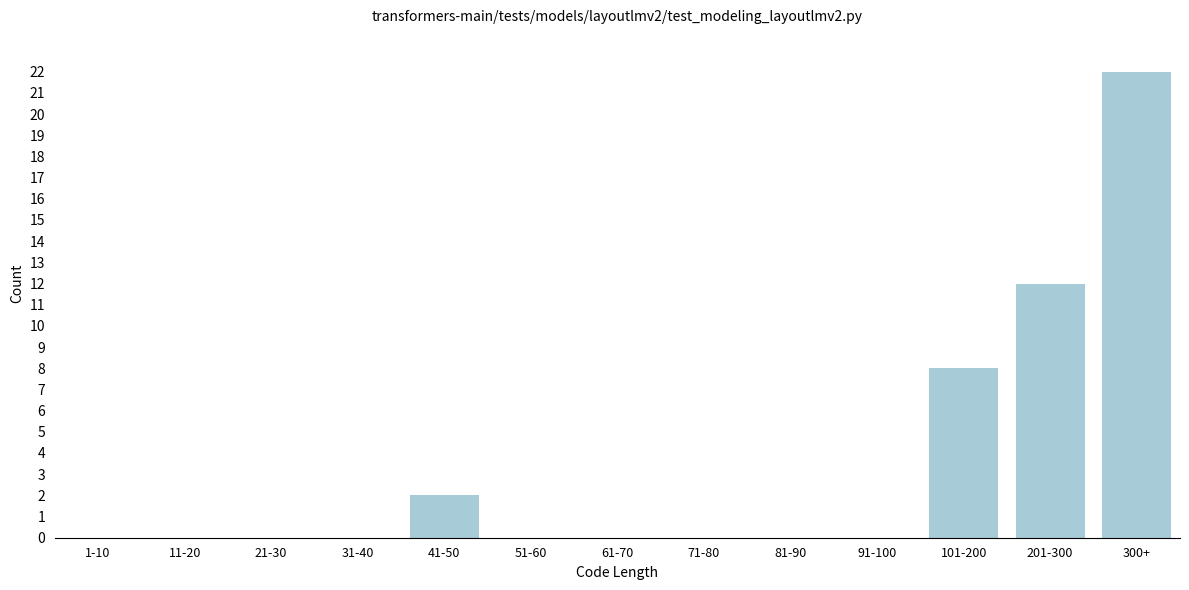

Reading left to right, transcribe all the data shown in this chart.

1-10=0	11-20=0	21-30=0	31-40=0	41-50=2	51-60=0	61-70=0	71-80=0	81-90=0	91-100=0	101-200=8	201-300=12	300+=22